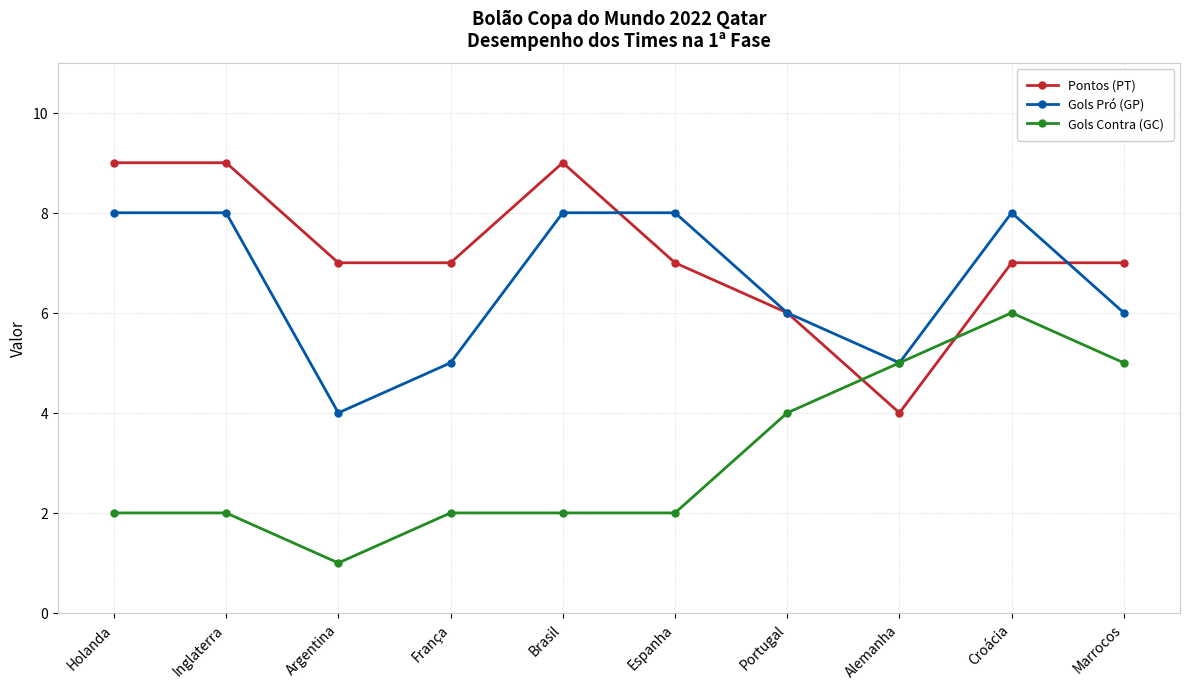

Which series changed the most between Argentina and Croácia?

Gols Contra (GC)